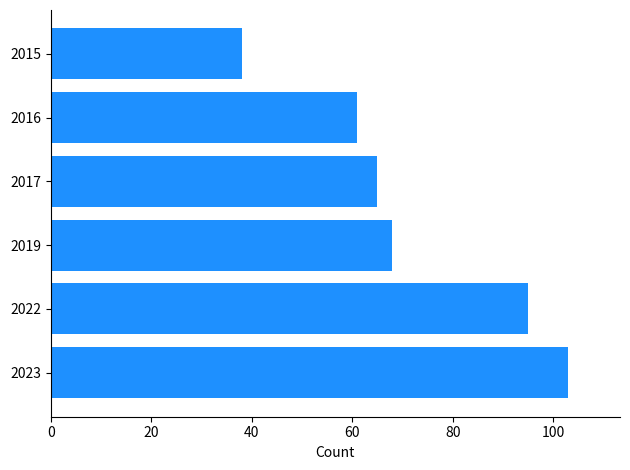

Reading bottom to top, what are all the values shown in this chart?

103	95	68	65	61	38